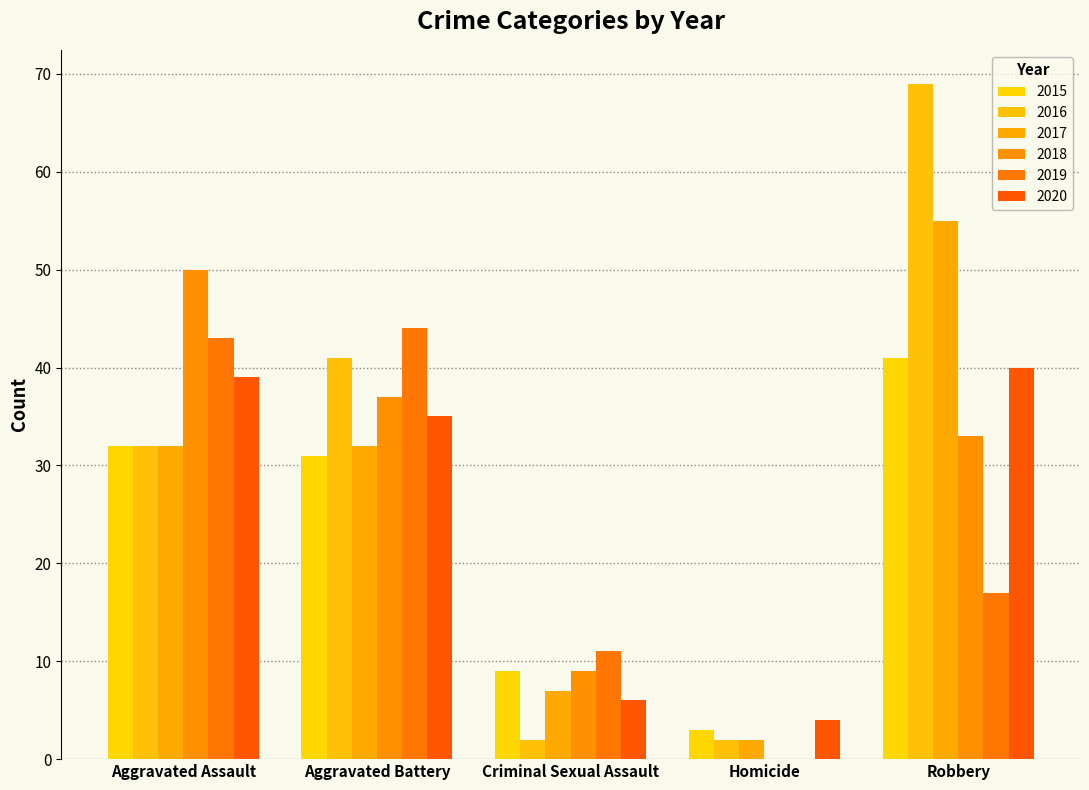

At which label is 2020 closest to 22?

Aggravated Battery